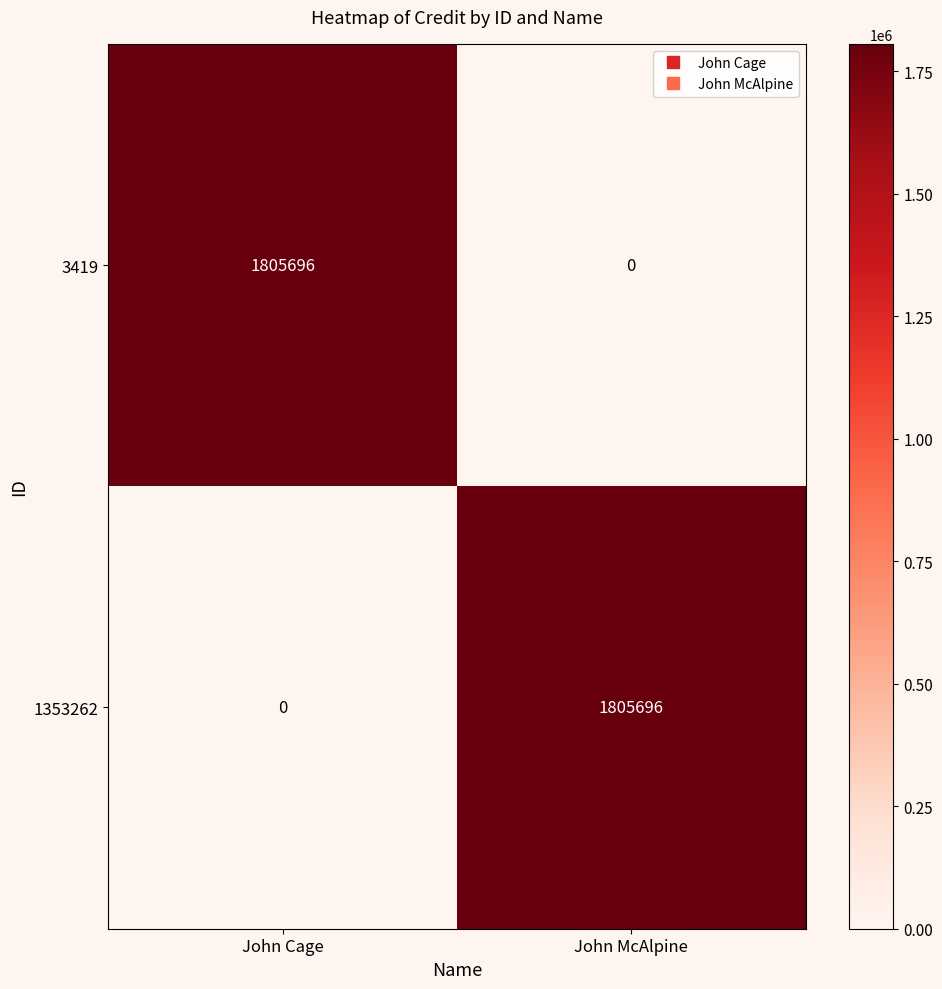

How many series are shown in this chart?

2